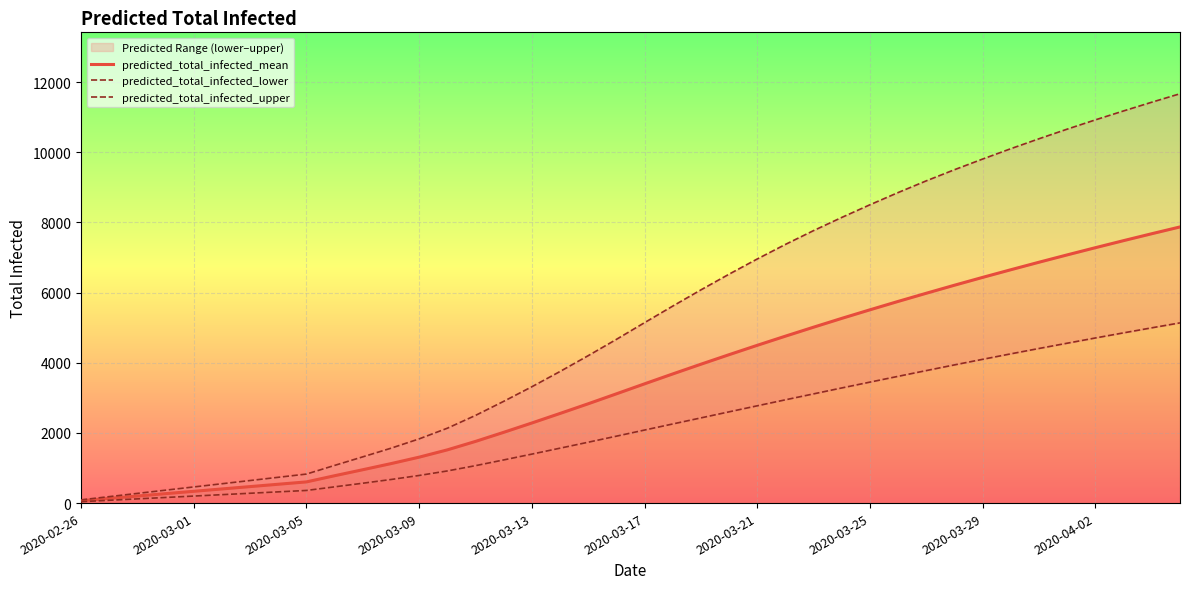

True or false: predicted_total_infected_mean has more than 2 points higher than both neighbors.

False